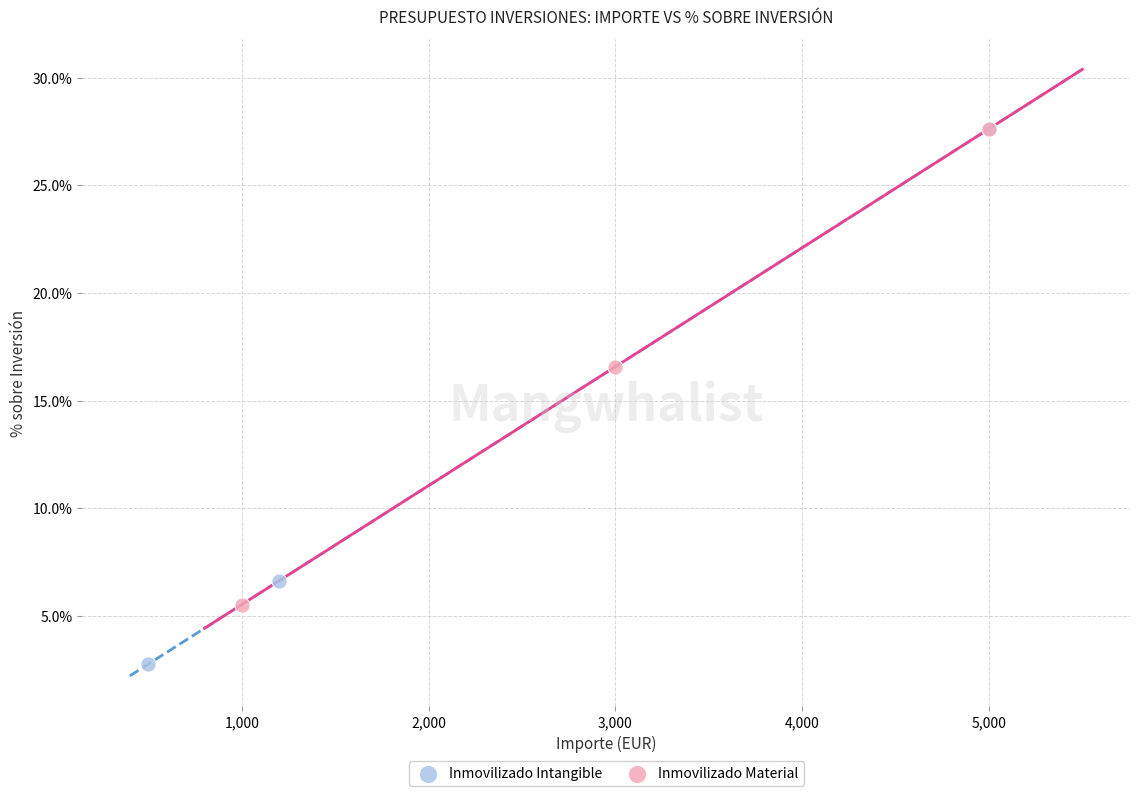

Which series has the largest Y range (max minus min)?

Inmovilizado Intangible